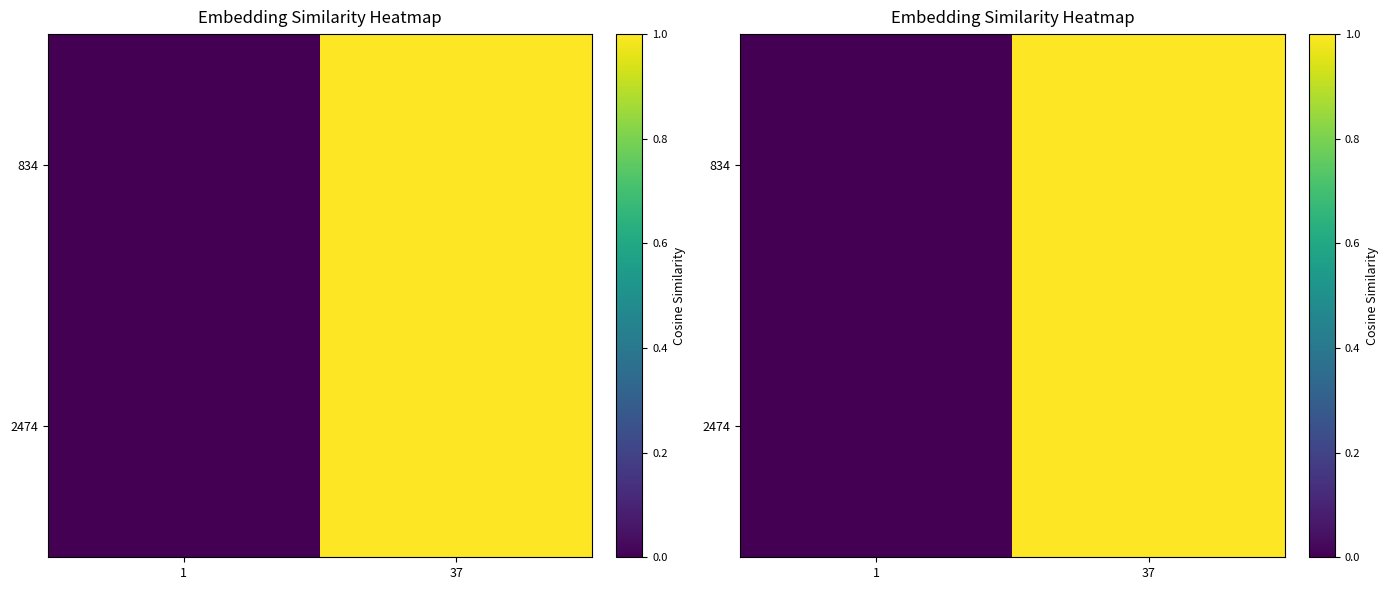

What is the maximum value shown in the chart?

1